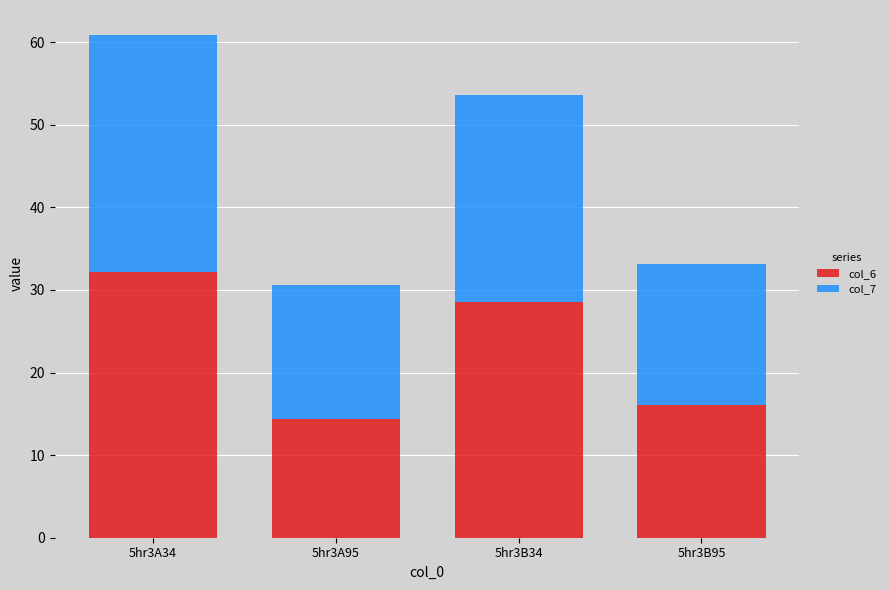

Does the chart contain stacked bars?

Yes